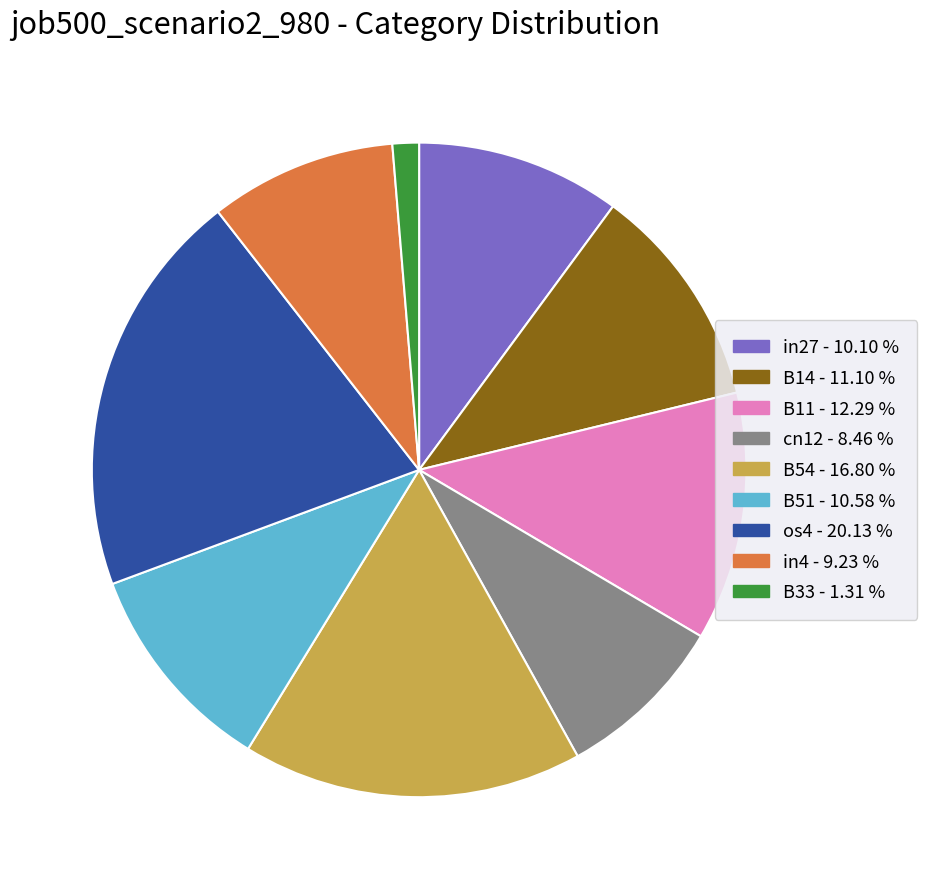

Do os4 and B54 together represent more than half of the pie?

No